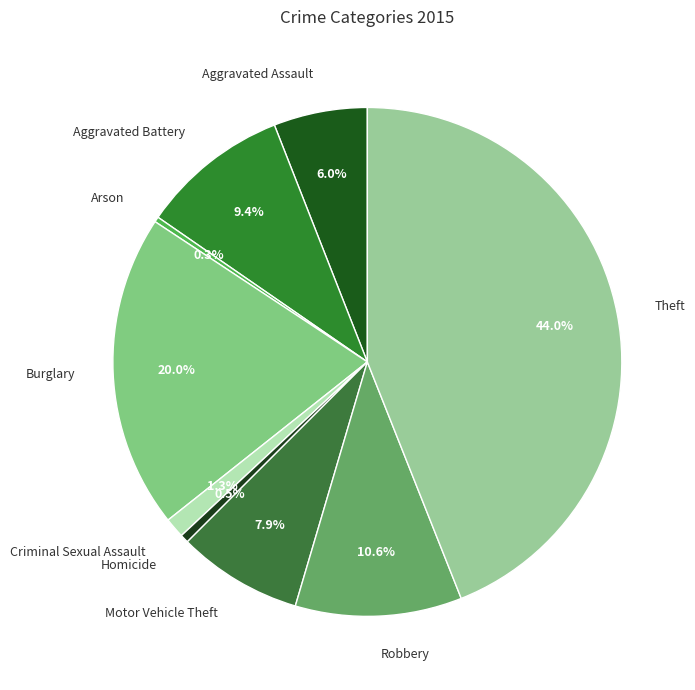

Count the number of slices in the pie.

9